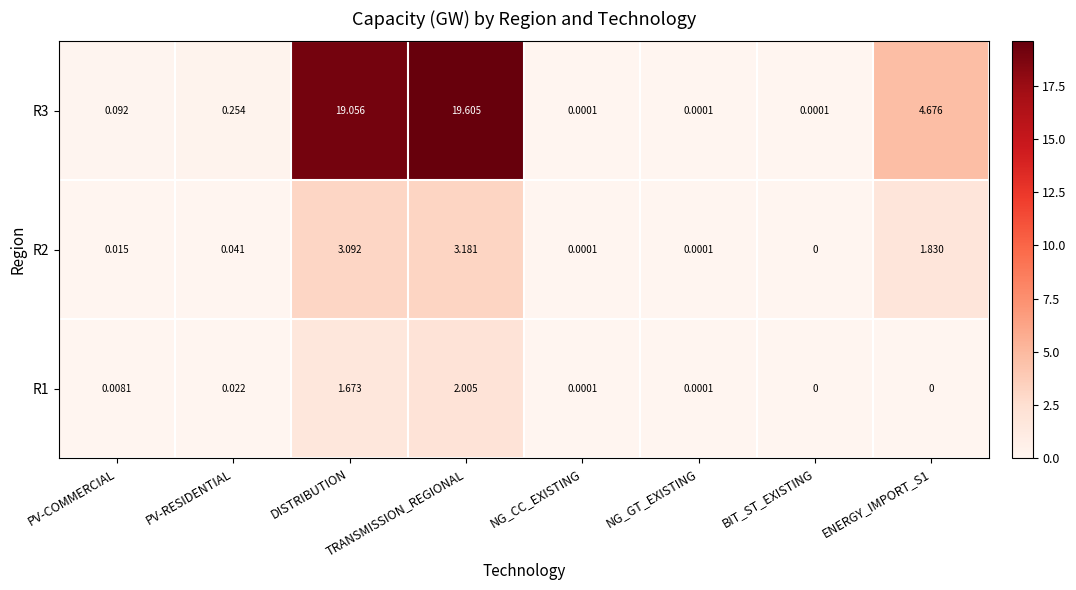

Which category has the highest value across all series?

TRANSMISSION_REGIONAL